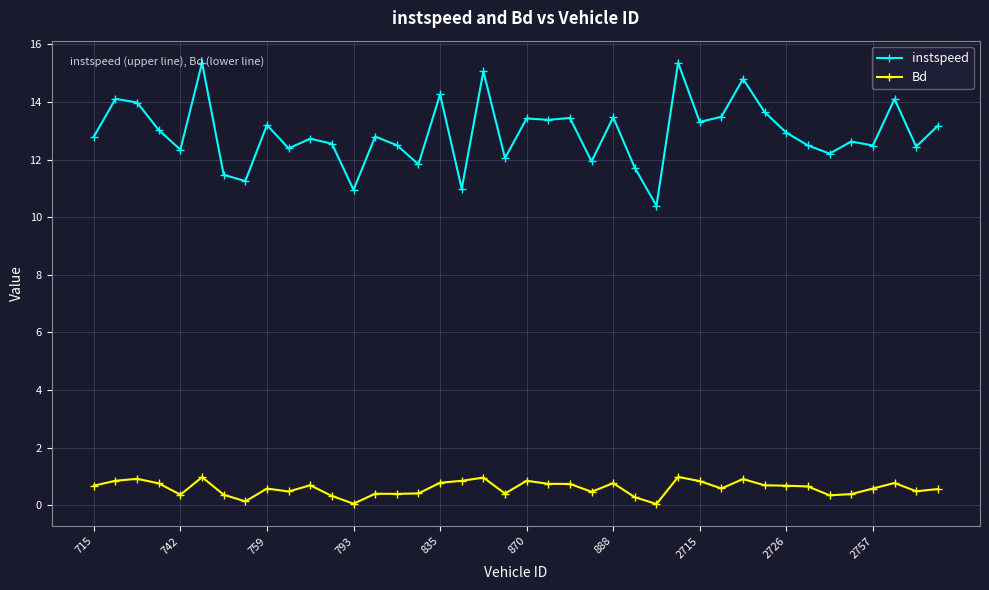

Does the chart have visible grid lines?

Yes